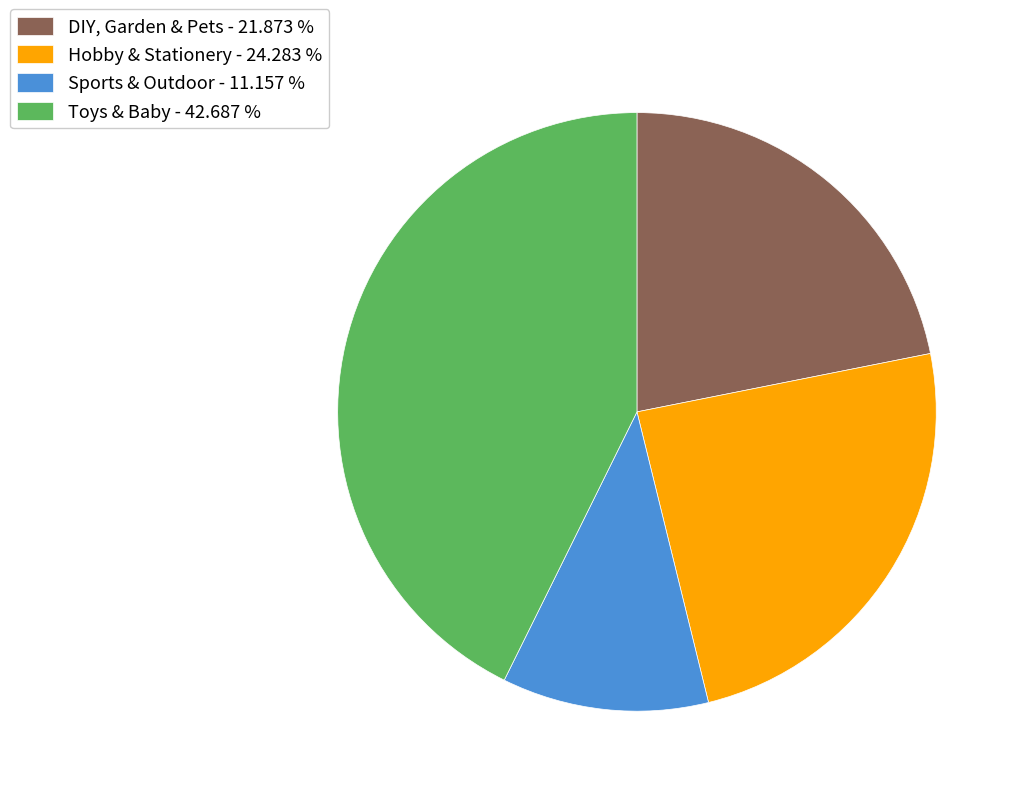

Rank the categories by value from lowest to highest.

Sports & Outdoor, DIY, Garden & Pets, Hobby & Stationery, Toys & Baby